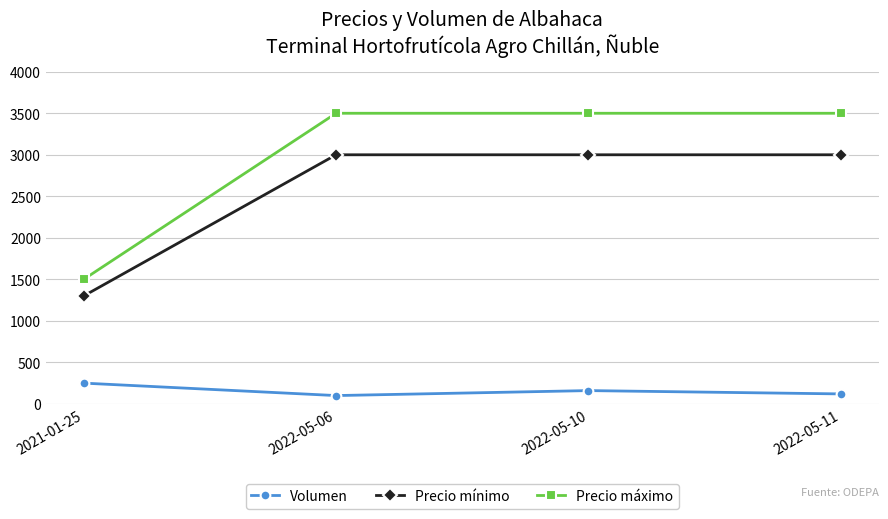

True or false: Volumen has a value of 250 at 2021-01-25.

True